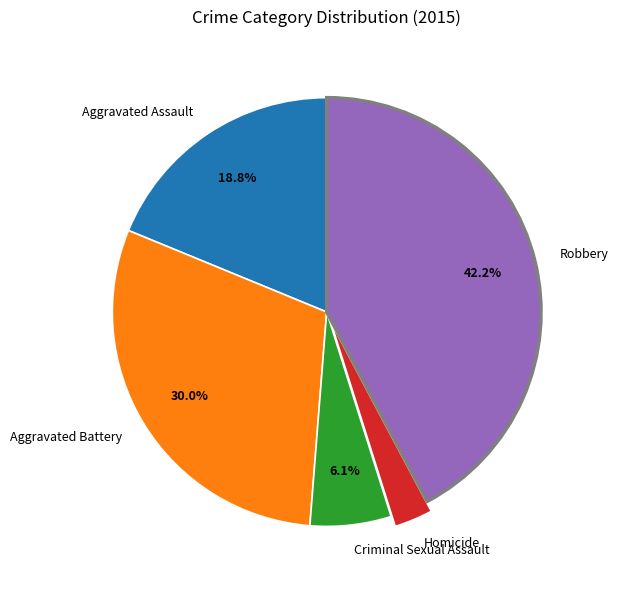

How many segments does this pie chart have?

5